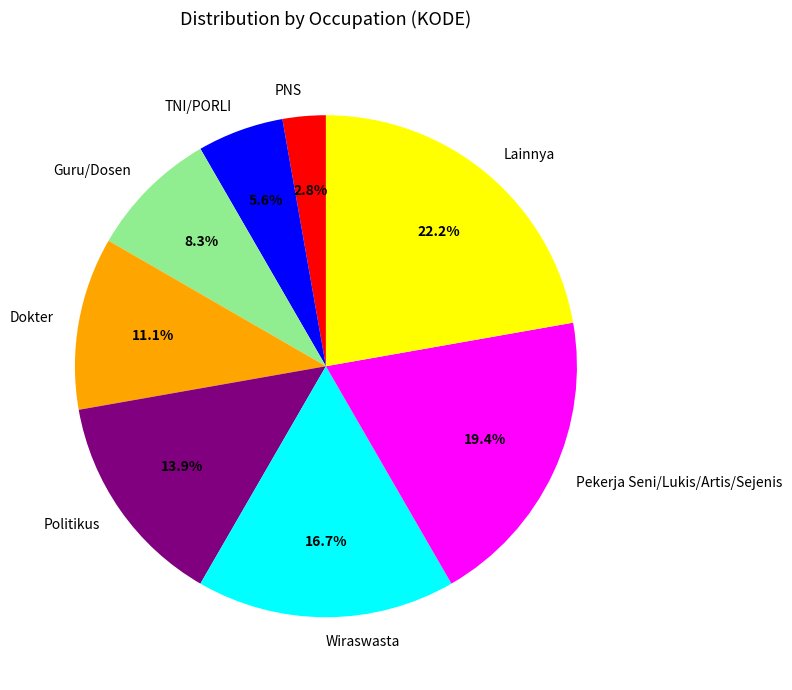

To the nearest percent, what portion does Lainnya represent?

22%